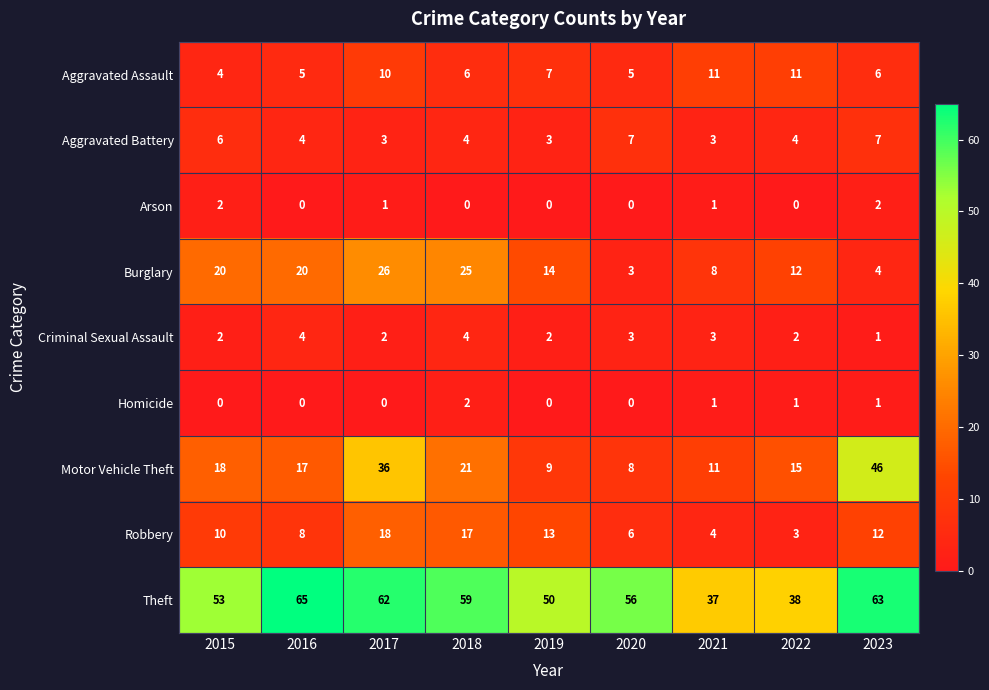

What is the sum of the Theft values at 2023 and 2018?

122